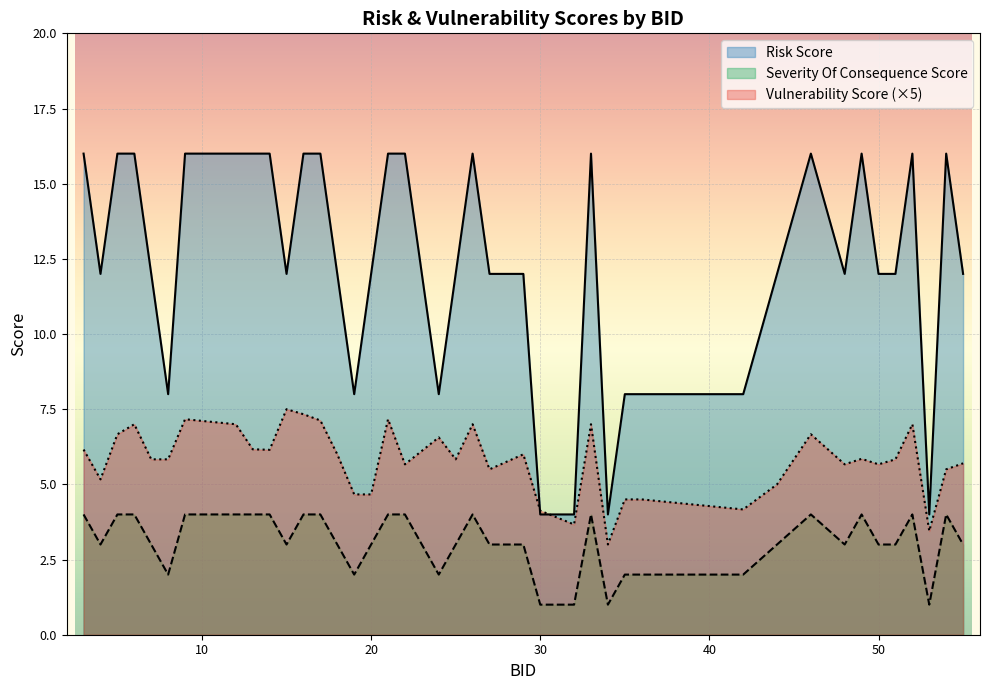

Reading left to right, extract all data points from this chart.

Vulnerability Score: 3=6.2	4=5.2	5=6.7	6=7.0	7=5.8	8=5.8	9=7.2	12=7.0	13=6.2	14=6.2	15=7.5	16=7.3	17=7.1	18=6.0	19=4.7	20=4.7	21=7.2	22=5.7	24=6.6	25=5.8	26=7.0	27=5.5	29=6.0	30=4.1	32=3.7	33=7.0	34=3.0	35=4.5	36=4.5	42=4.2	44=5.0	46=6.7	48=5.7	49=5.8	50=5.7	51=5.8	52=7.0	53=3.4	54=5.5	55=5.7
Risk Score: 3=16.0	4=12.0	5=16.0	6=16.0	7=12.0	8=8.0	9=16.0	12=16.0	13=16.0	14=16.0	15=12.0	16=16.0	17=16.0	18=12.0	19=8.0	20=12.0	21=16.0	22=16.0	24=8.0	25=12.0	26=16.0	27=12.0	29=12.0	30=4.0	32=4.0	33=16.0	34=4.0	35=8.0	36=8.0	42=8.0	44=12.0	46=16.0	48=12.0	49=16.0	50=12.0	51=12.0	52=16.0	53=4.0	54=16.0	55=12.0
Severity Of Consequence Score: 3=4.0	4=3.0	5=4.0	6=4.0	7=3.0	8=2.0	9=4.0	12=4.0	13=4.0	14=4.0	15=3.0	16=4.0	17=4.0	18=3.0	19=2.0	20=3.0	21=4.0	22=4.0	24=2.0	25=3.0	26=4.0	27=3.0	29=3.0	30=1.0	32=1.0	33=4.0	34=1.0	35=2.0	36=2.0	42=2.0	44=3.0	46=4.0	48=3.0	49=4.0	50=3.0	51=3.0	52=4.0	53=1.0	54=4.0	55=3.0